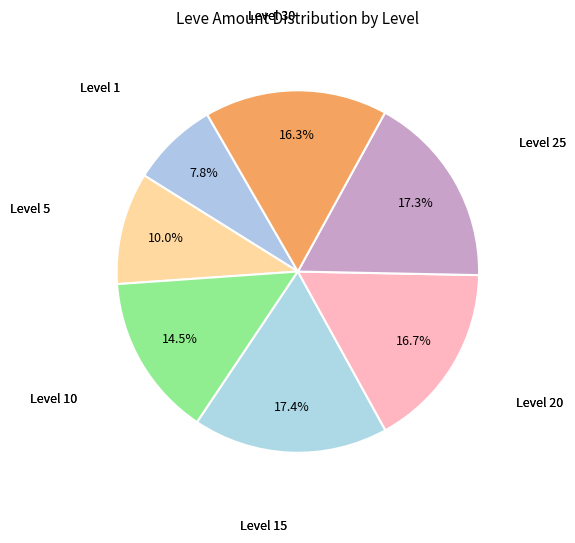

Count the number of slices in the pie.

7